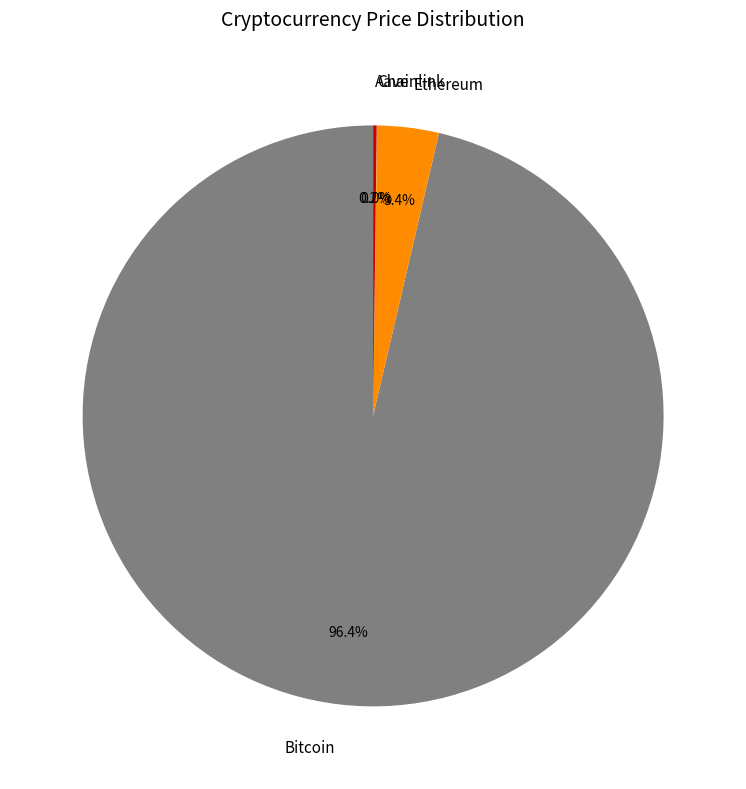

What is the total percentage of Bitcoin and Ethereum?

99.8%